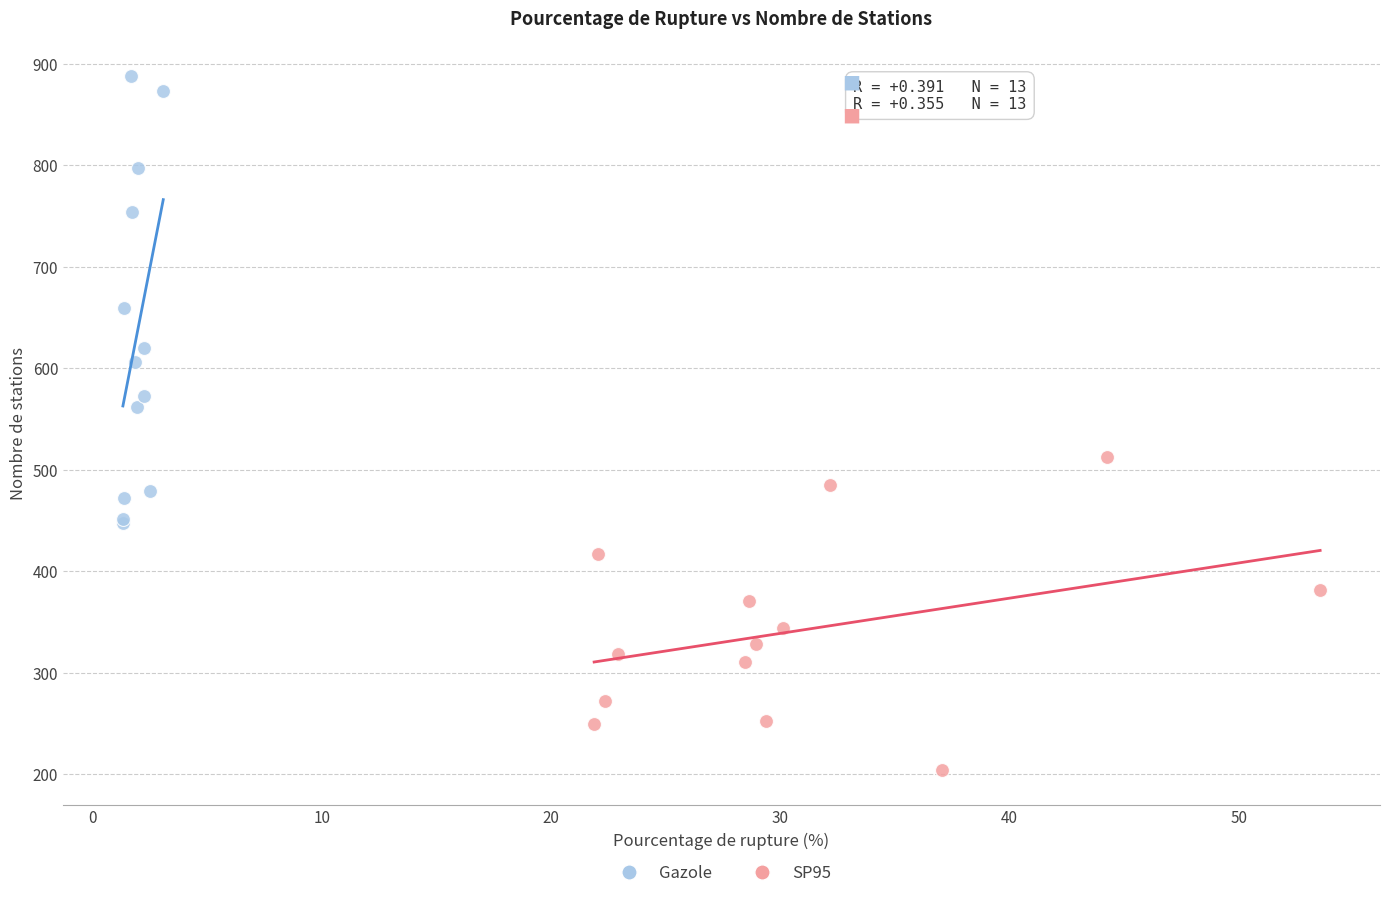

Which series has the widest spread of Y values?

Gazole